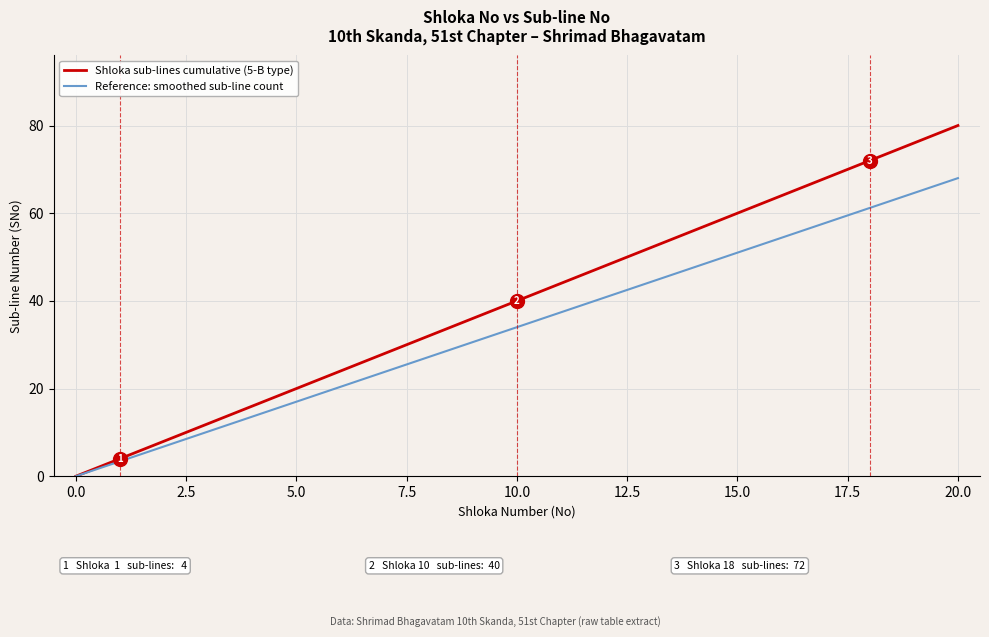

Which series has the largest range (max minus min)?

Shloka sub-lines cumulative (5-B type)